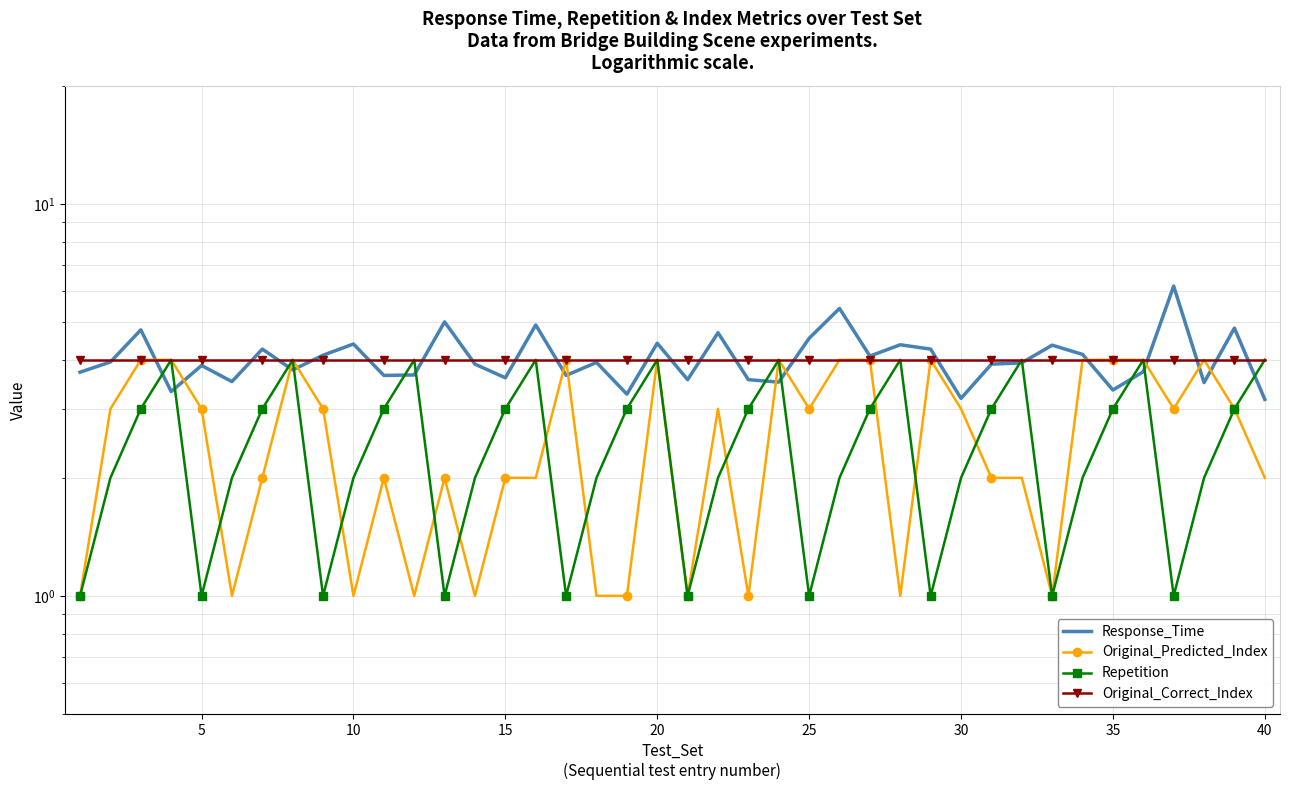

Does the chart have visible grid lines?

Yes